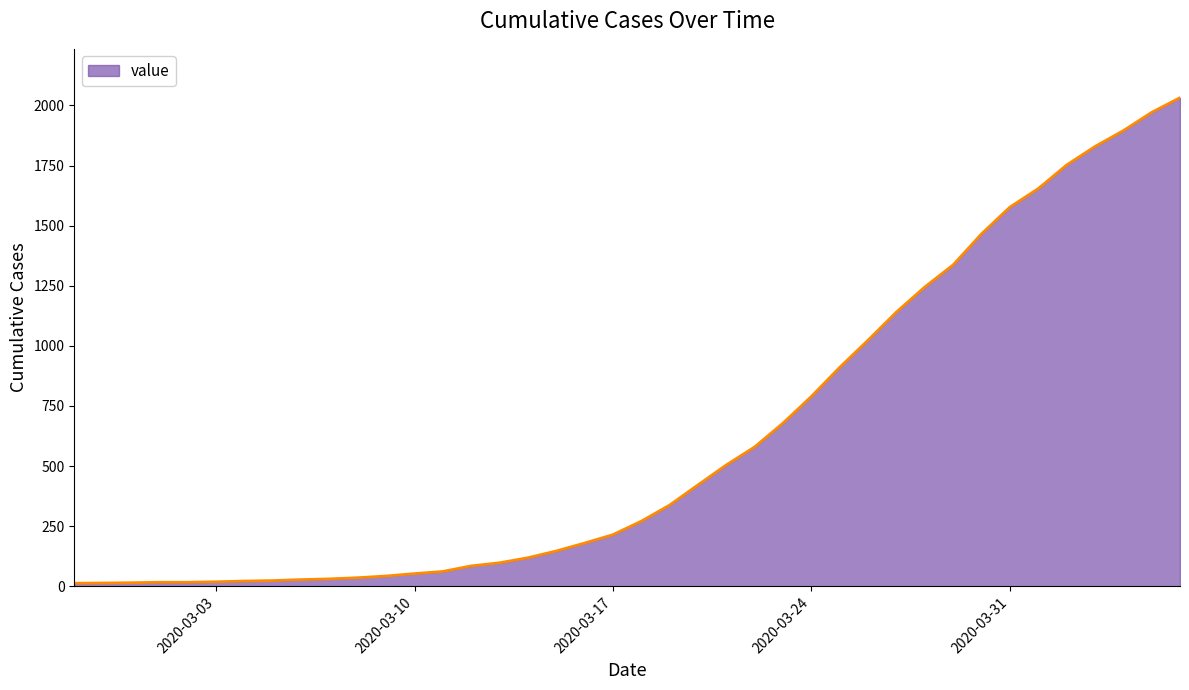

What is the difference between the second highest and second lowest values?

1957